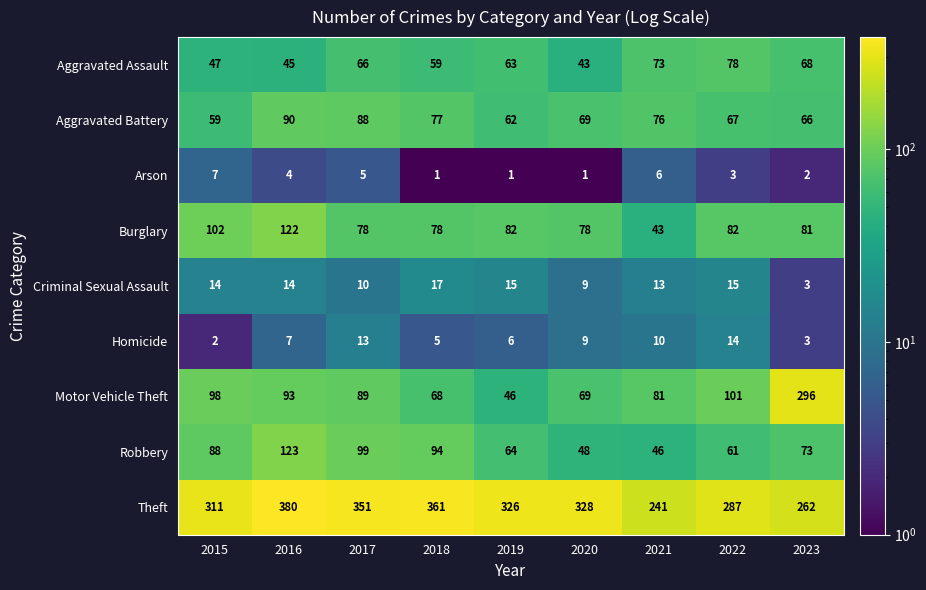

What is the sum of the Homicide values at 2018 and 2015?

7